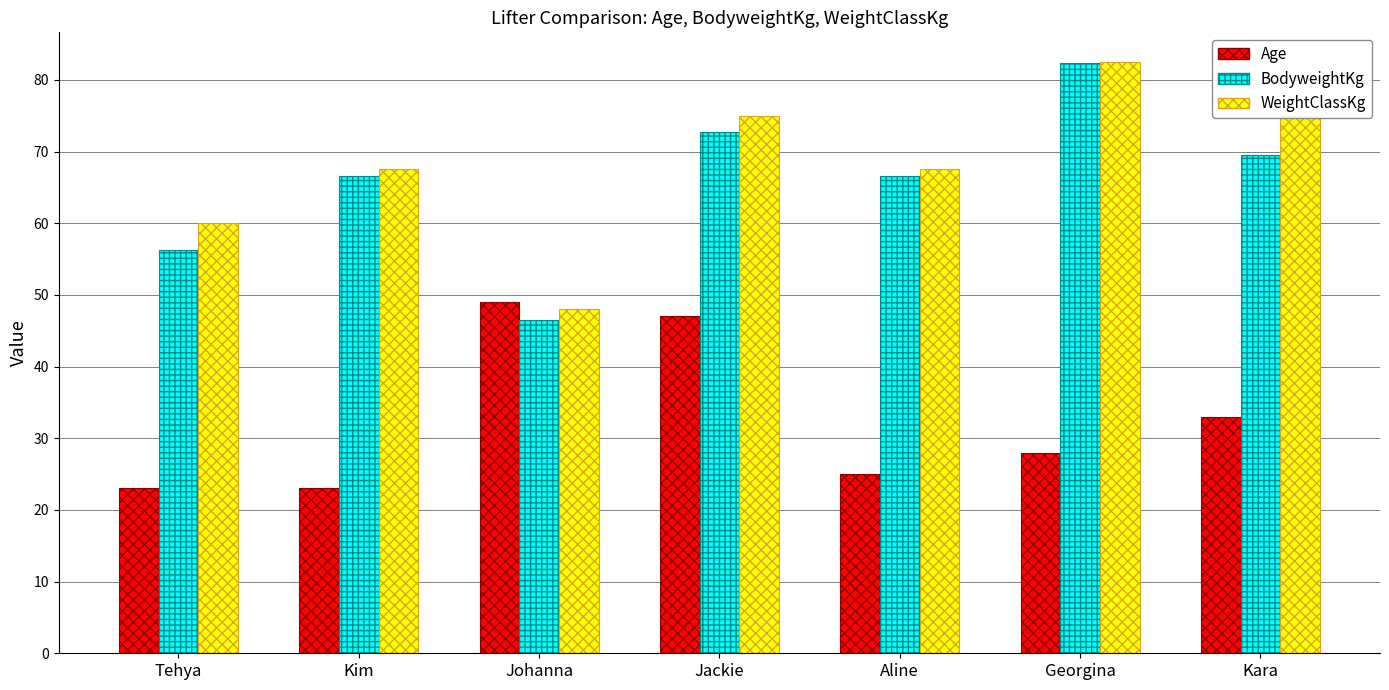

The Age series shows 6.7 at Tehya. True or false?

False